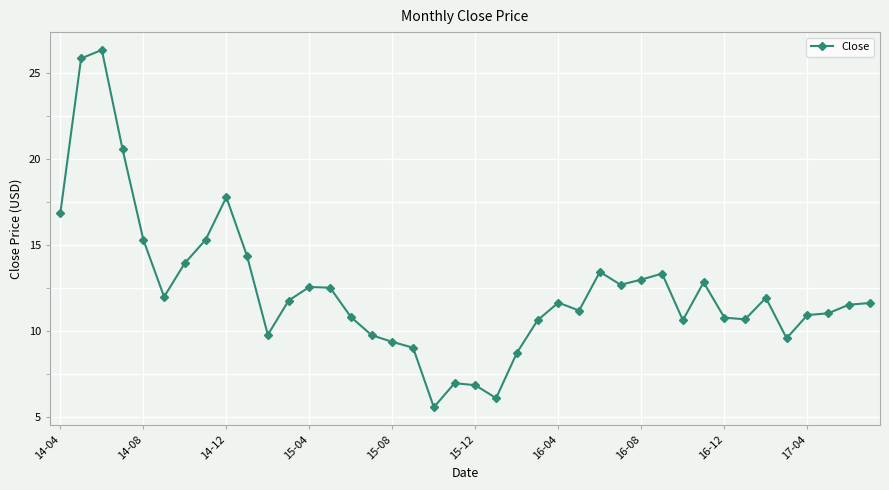

What is the difference between the maximum and minimum values?

20.8